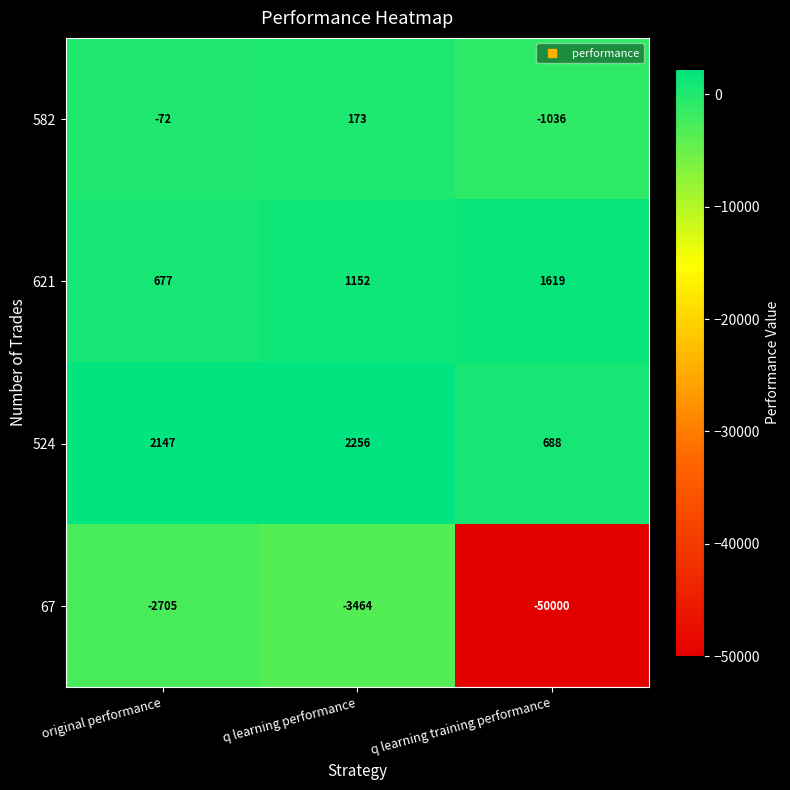

At q learning training performance, list the series in order from largest to smallest.

621, 524, 582, 67